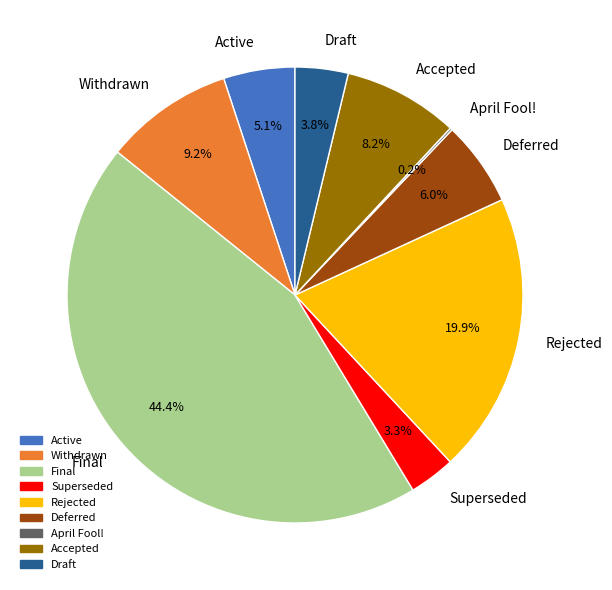

How much of the chart is everything except Final?

55.6%